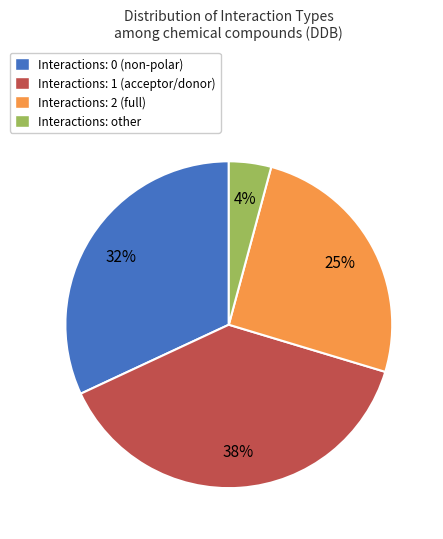

Which category has the smallest portion of the pie?

Interactions: other